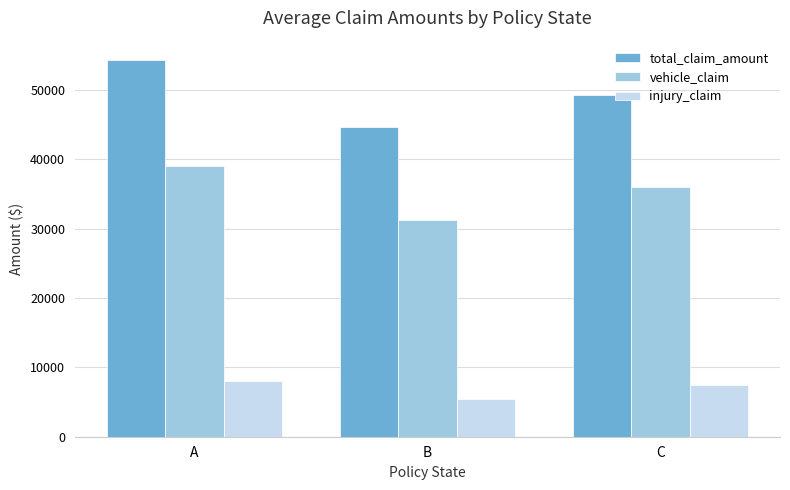

How many values in the injury_claim series are below 7395?

1